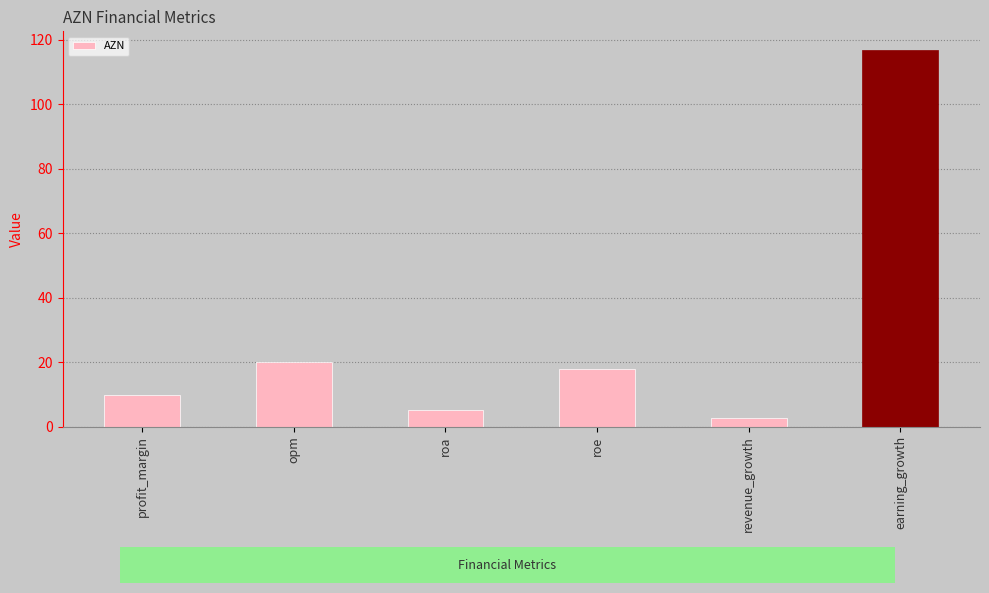

True or false: the data shows 26.9 at roe.

False